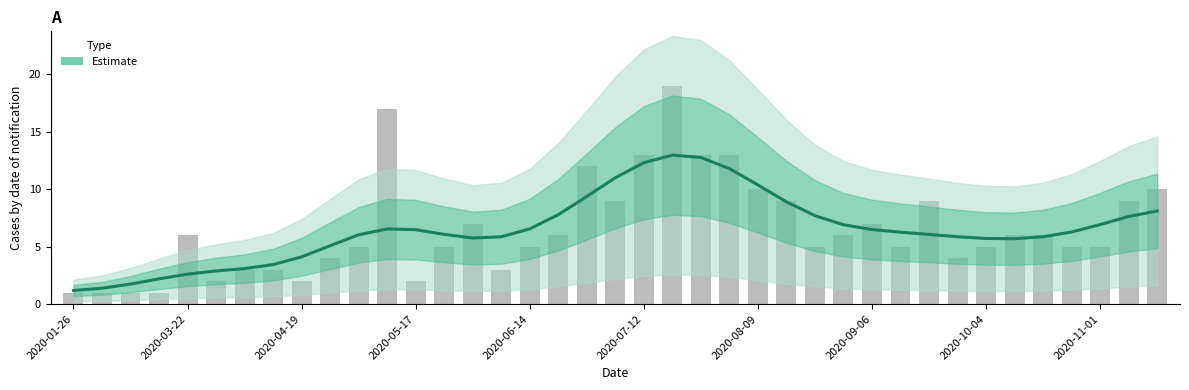

How many values are below 6?

16